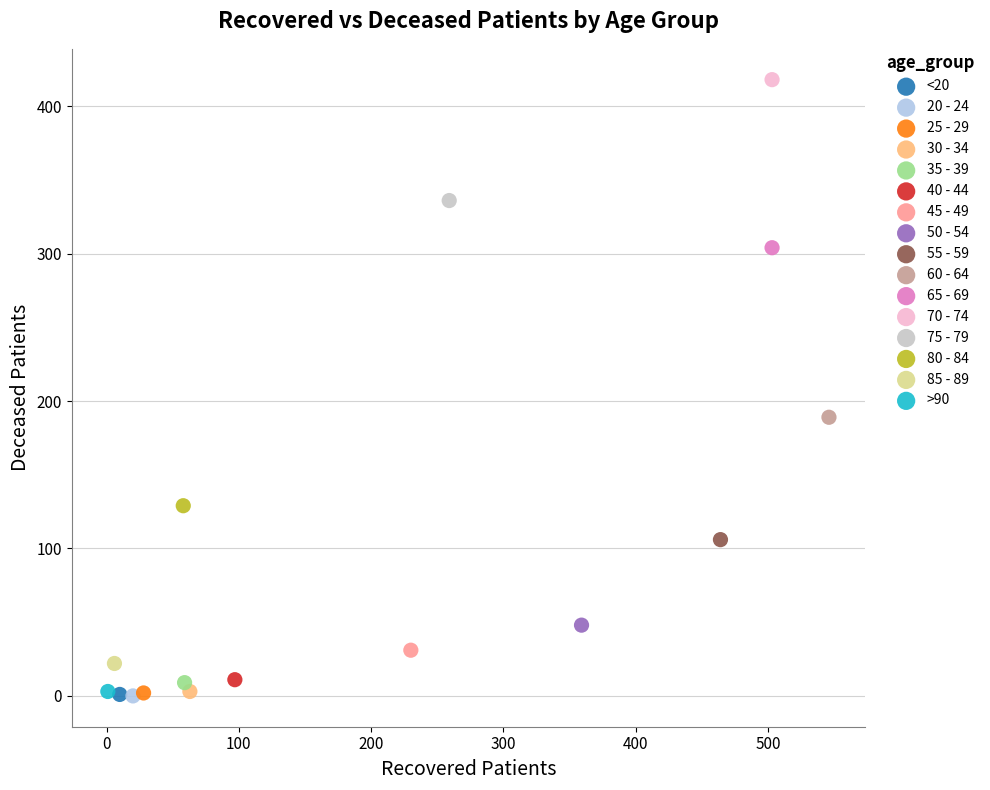

What are all the series names shown in the legend?

<20, 20 - 24, 25 - 29, 30 - 34, 35 - 39, 40 - 44, 45 - 49, 50 - 54, 55 - 59, 60 - 64, 65 - 69, 70 - 74, 75 - 79, 80 - 84, 85 - 89, >90